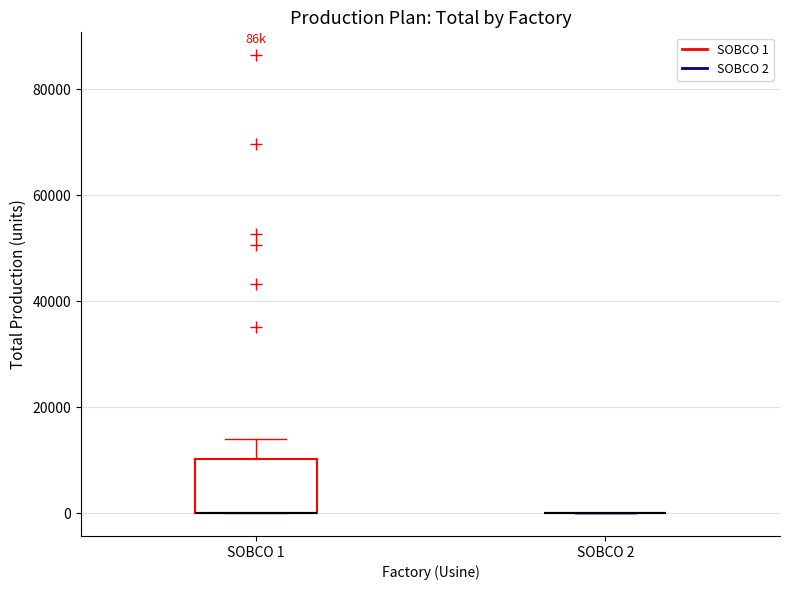

Which box is the tallest, from its lower edge to its upper edge?

SOBCO 1